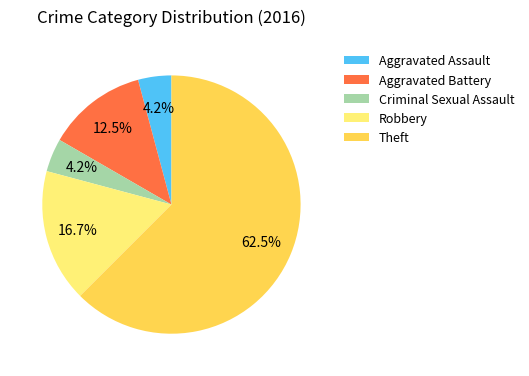

What percentage is NOT represented by Aggravated Assault?

95.8%